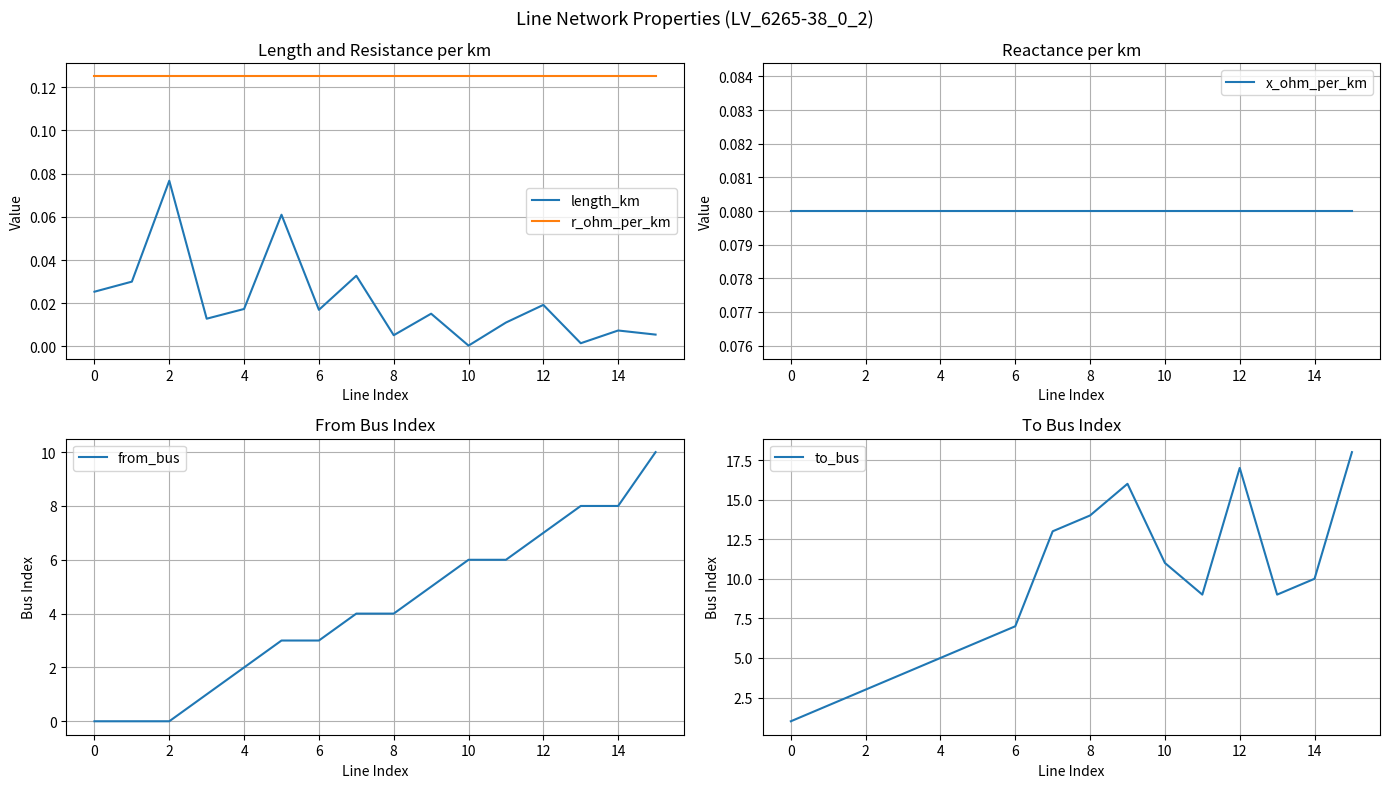

True or false: length_km and r_ohm_per_km intersect in this chart.

False